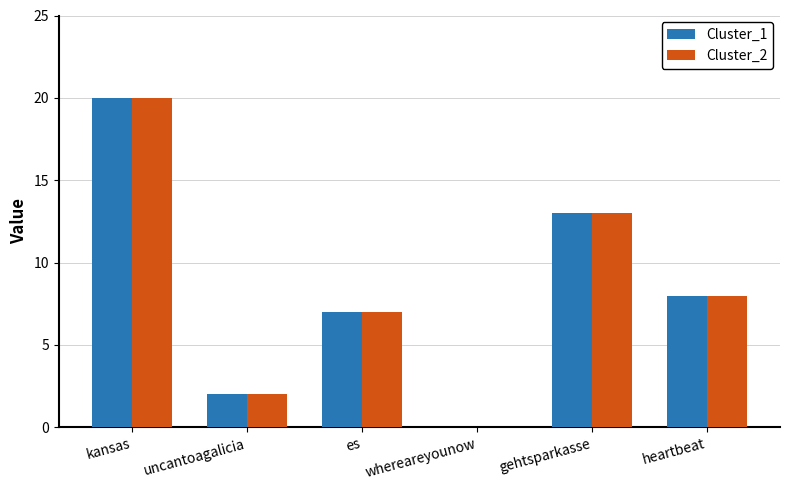

How many data points does each series have?

6